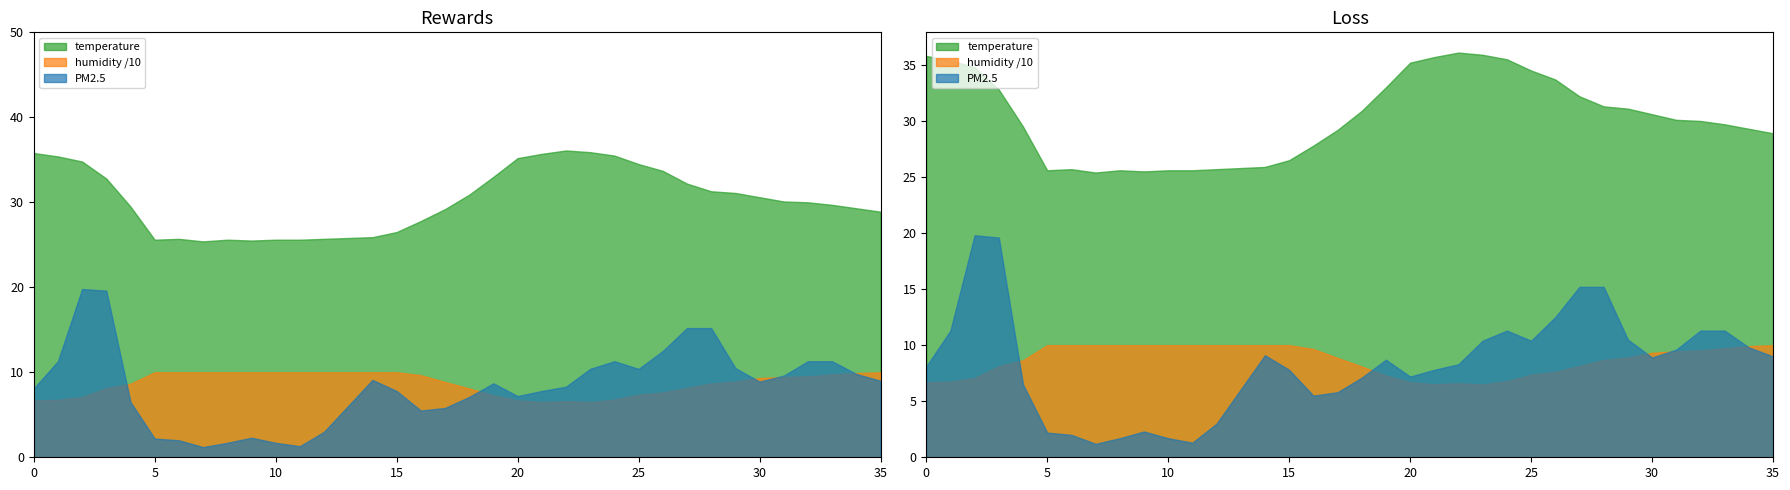

True or false: humidity has more than 2 interior local peaks.

False